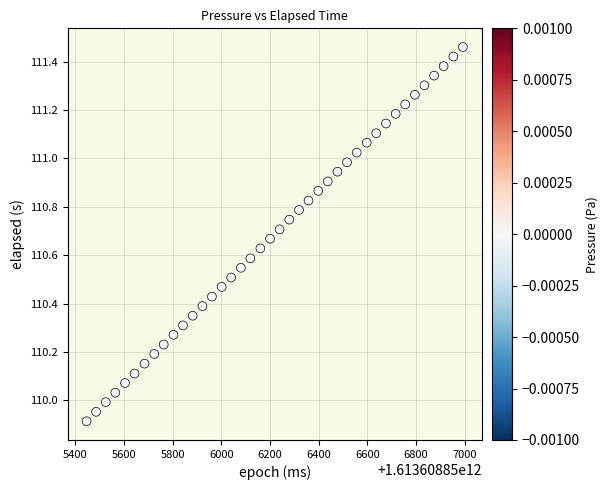

What is the range of Y values (max minus min)?

1.5